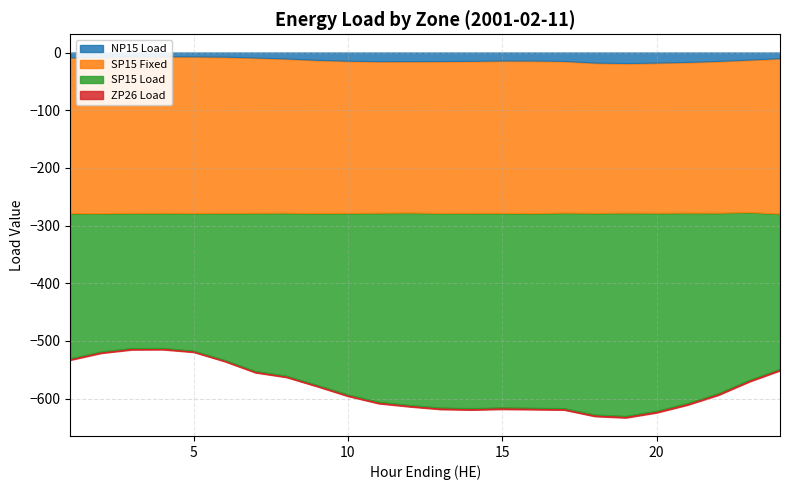

True or false: NP15 Load and SP15 Load cross at least once.

False